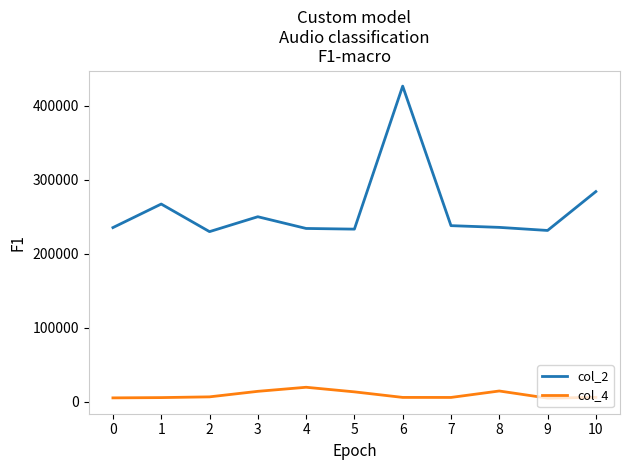

What is the maximum value shown in the chart?

426292